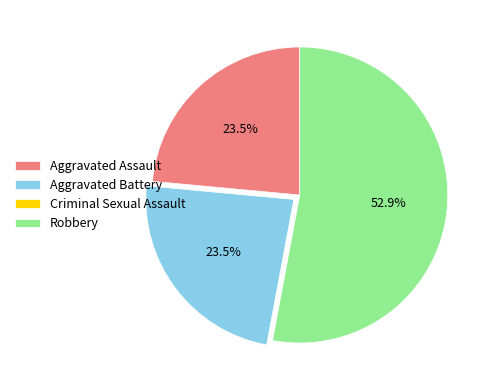

What is the majority slice?

Robbery